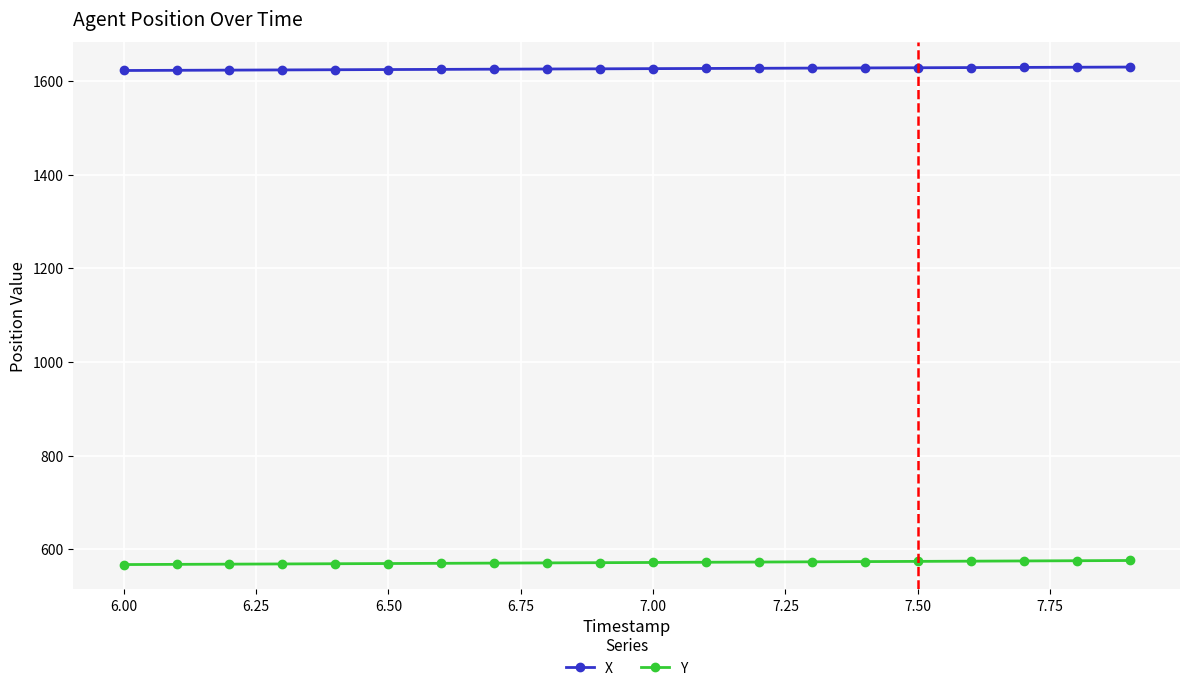

What is the average value of the X series?

1626.5